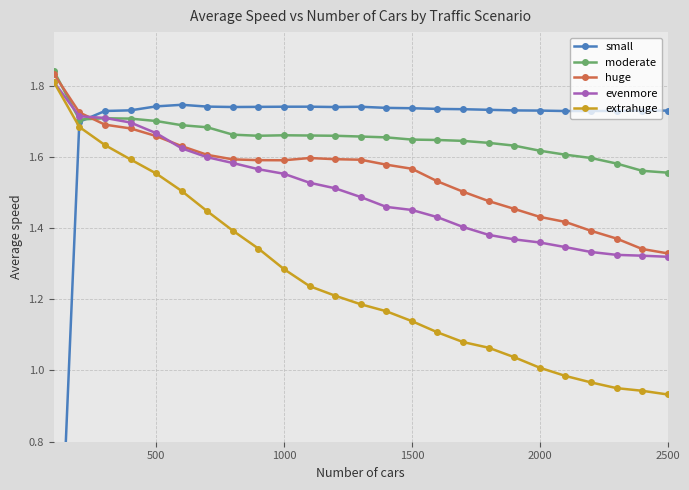

What is the value of the moderate point at the 5th from the left?

1.7